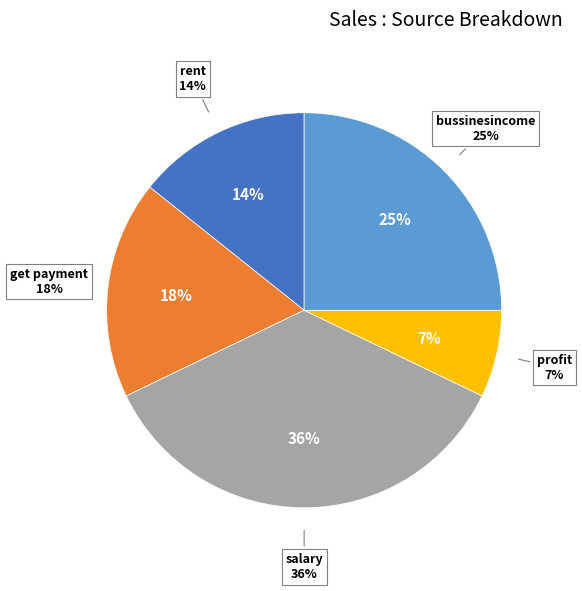

To the nearest percent, what is the difference between the largest and smallest slice percentages?

29%